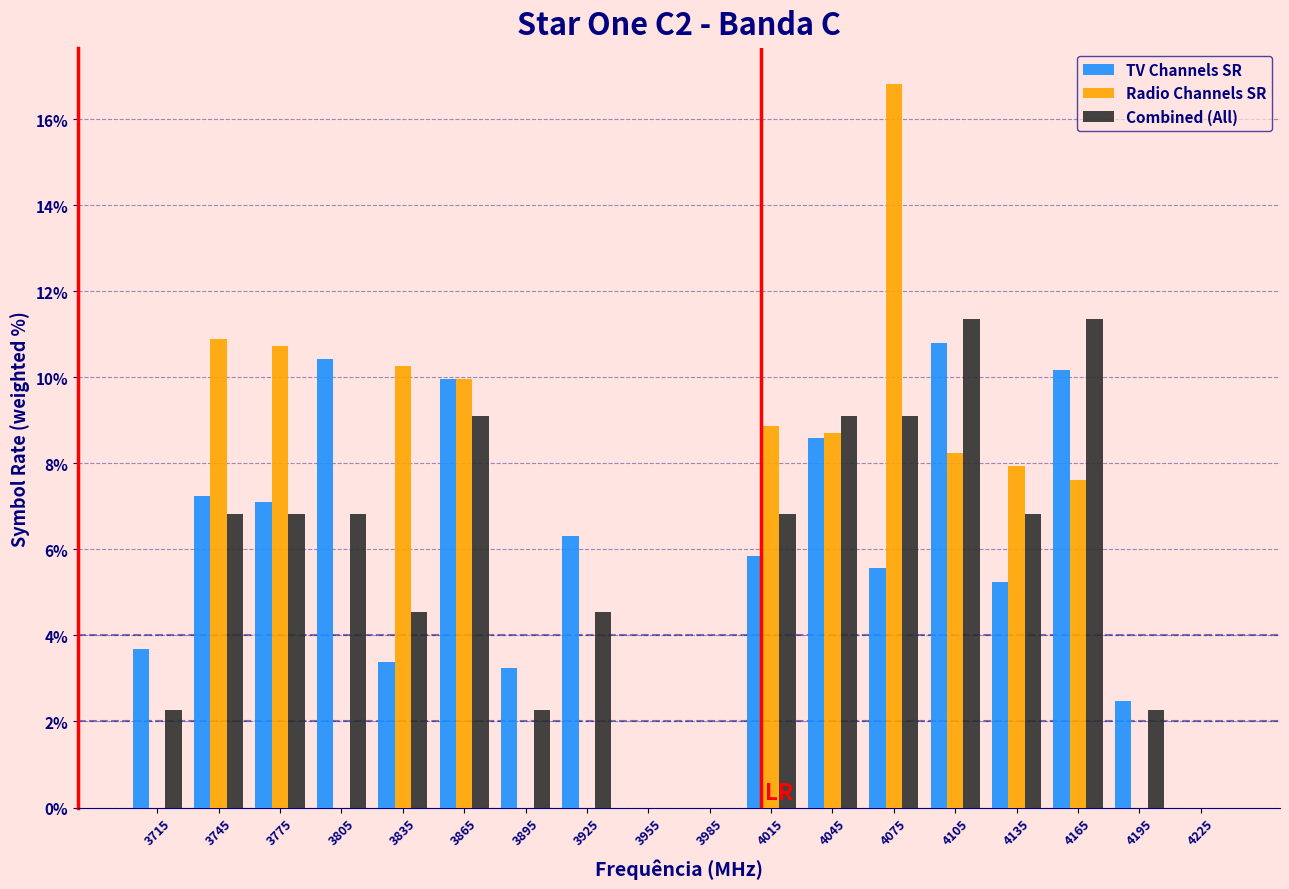

In the Radio Channels SR series, which range on the x-axis has the tallest bar?

4060 to 4090